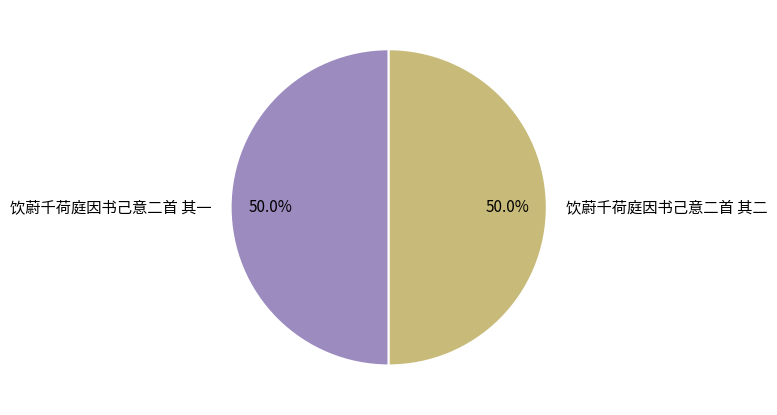

Approximately how many times larger is the value at 饮蔚千荷庭因书己意二首 其一 compared to 饮蔚千荷庭因书己意二首 其二?

1.0